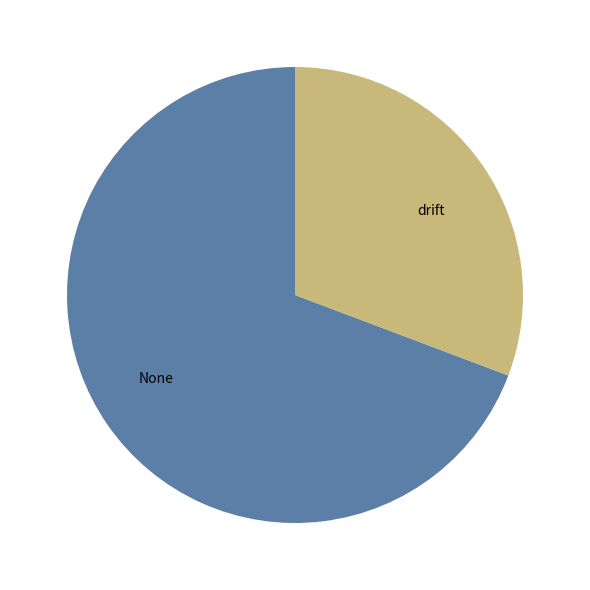

Rank the categories by value from highest to lowest.

None, drift